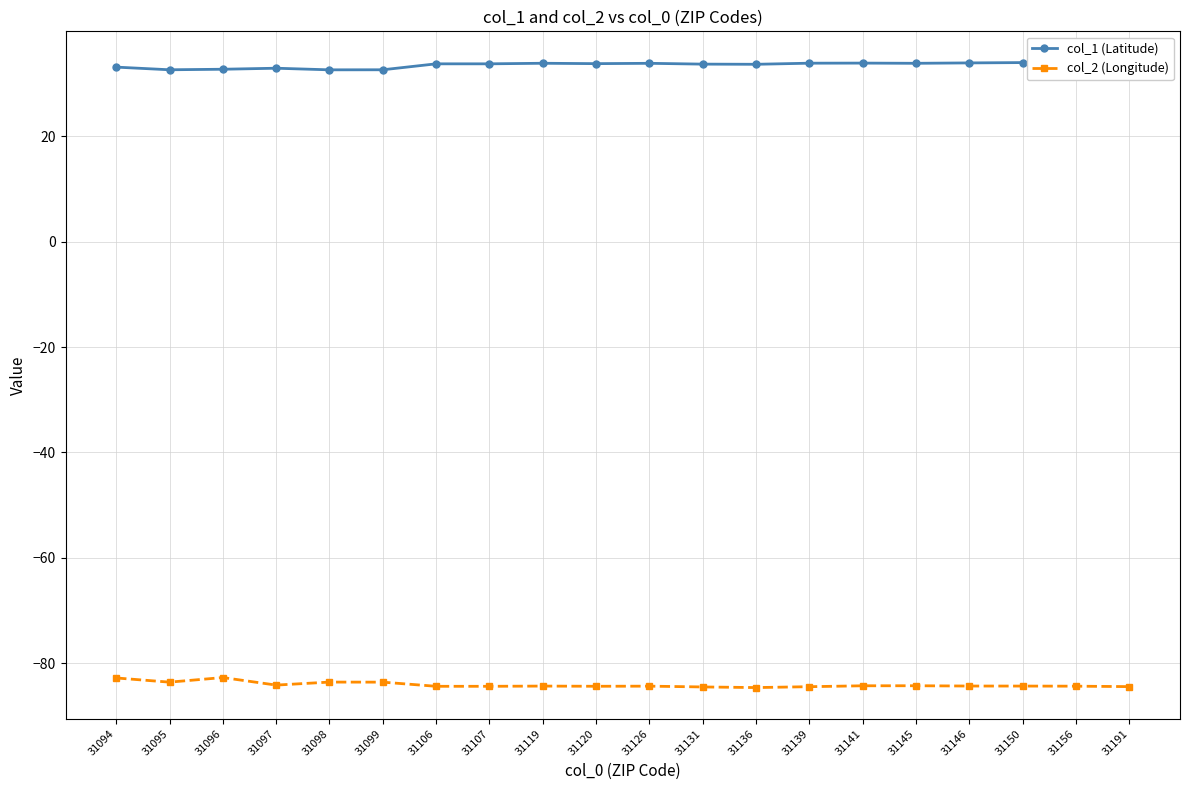

Is it true that col_1 (Latitude) equals 33.1 at 31094?

True